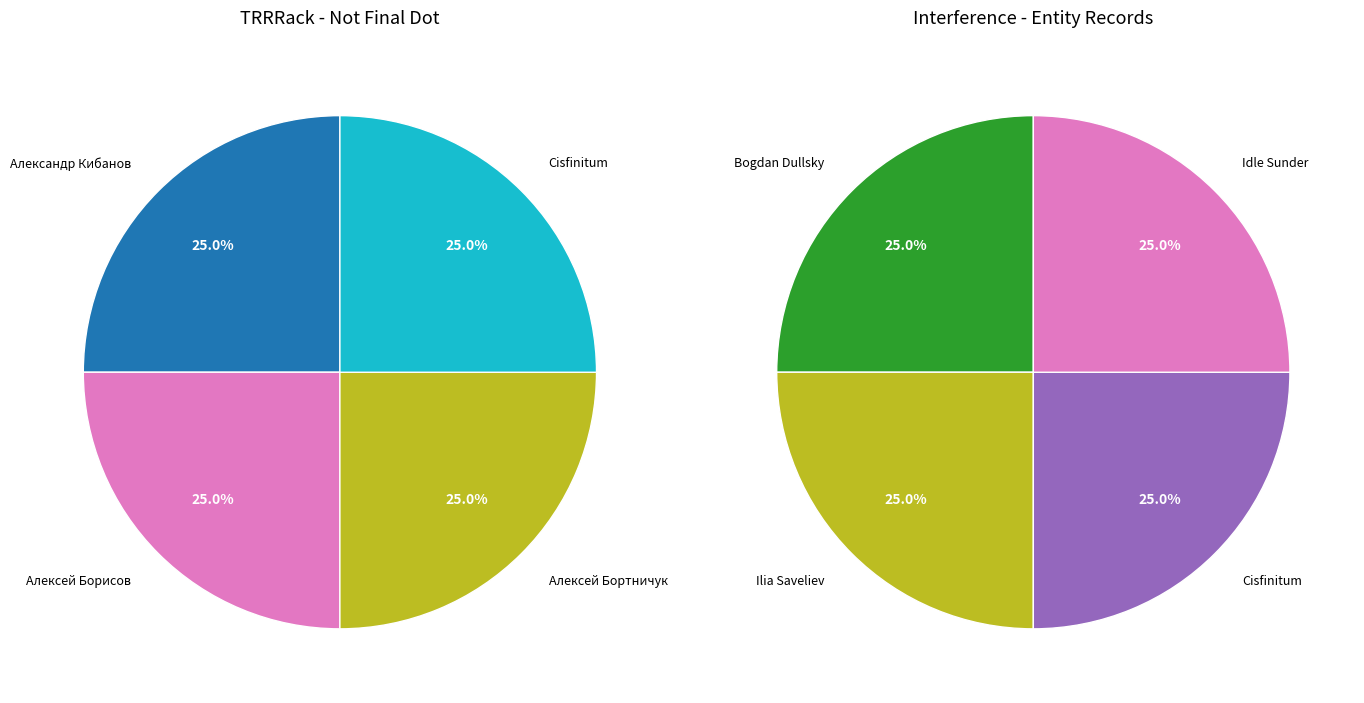

True or false: Алексей Борисов accounts for 25% of the total.

True